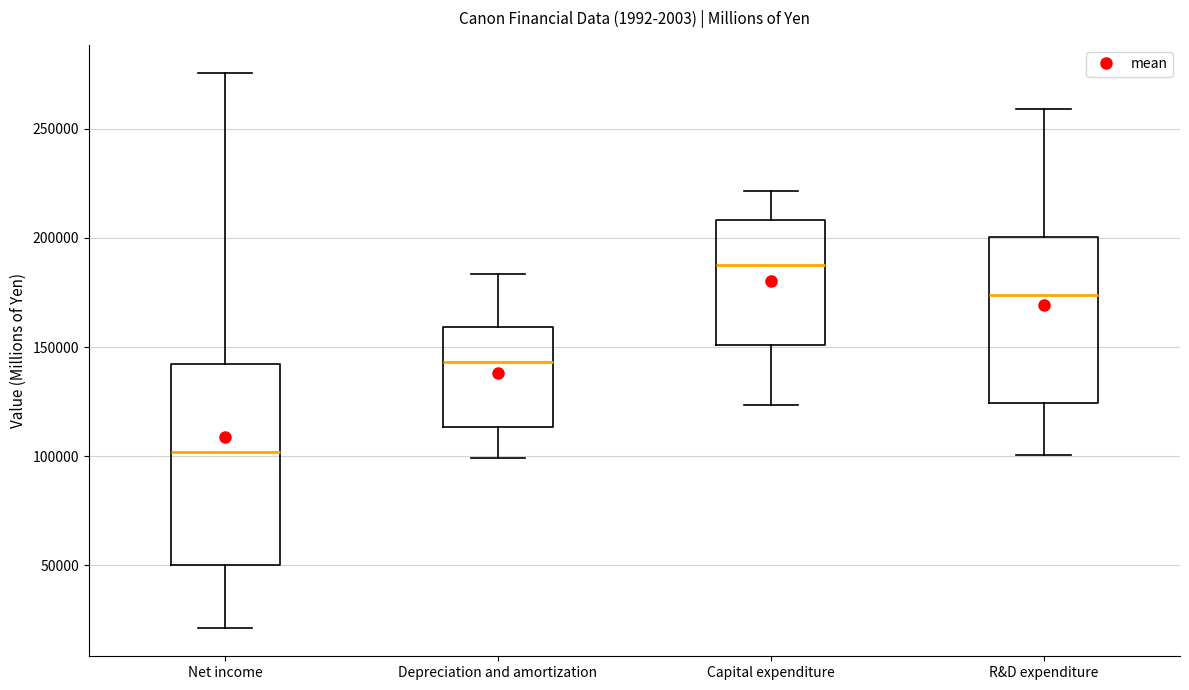

Where does the upper whisker of the box for R&D expenditure end on the y-axis? The values are not printed on the chart, so give them approximately, as read against the axis.

260000